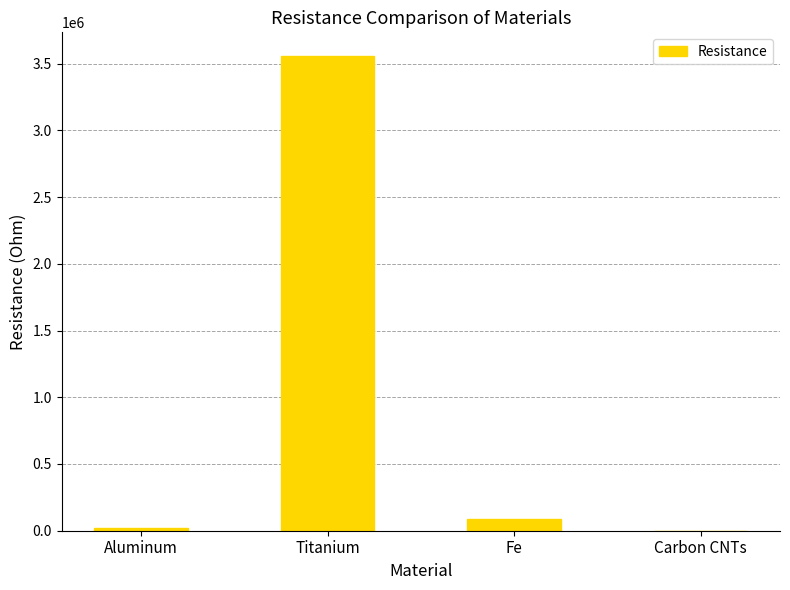

What is the change in value from Aluminum to Fe?

+60790.7